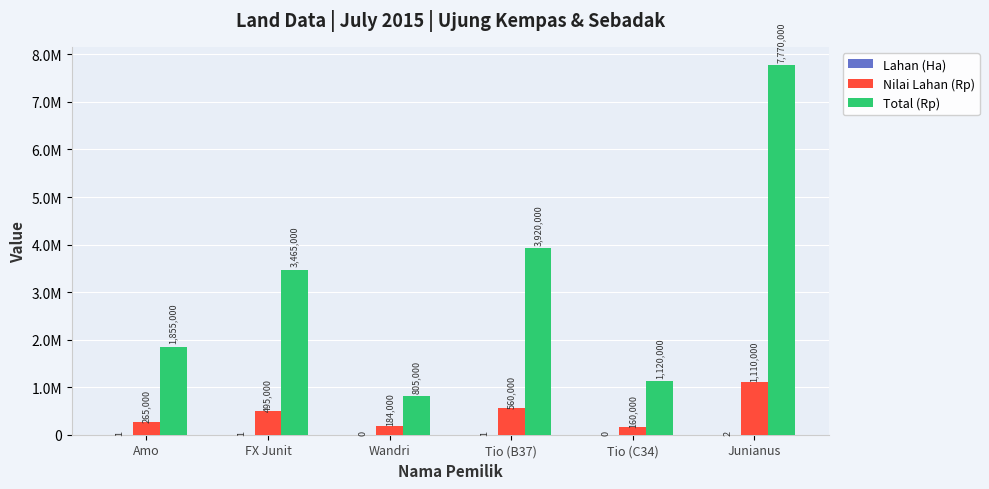

Which series has the widest spread of values?

Total (Rp)